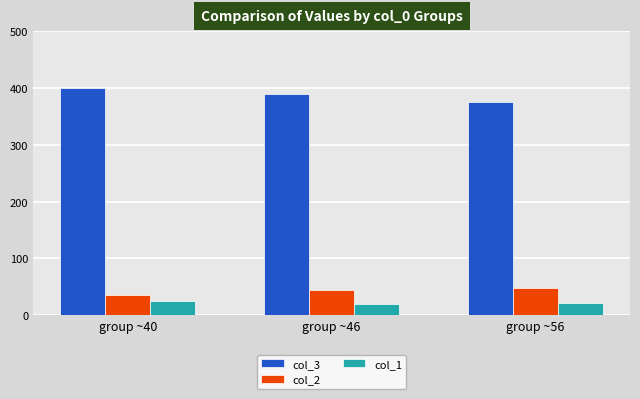

What is the difference between the second highest and minimum values in the col_1 series?

0.6